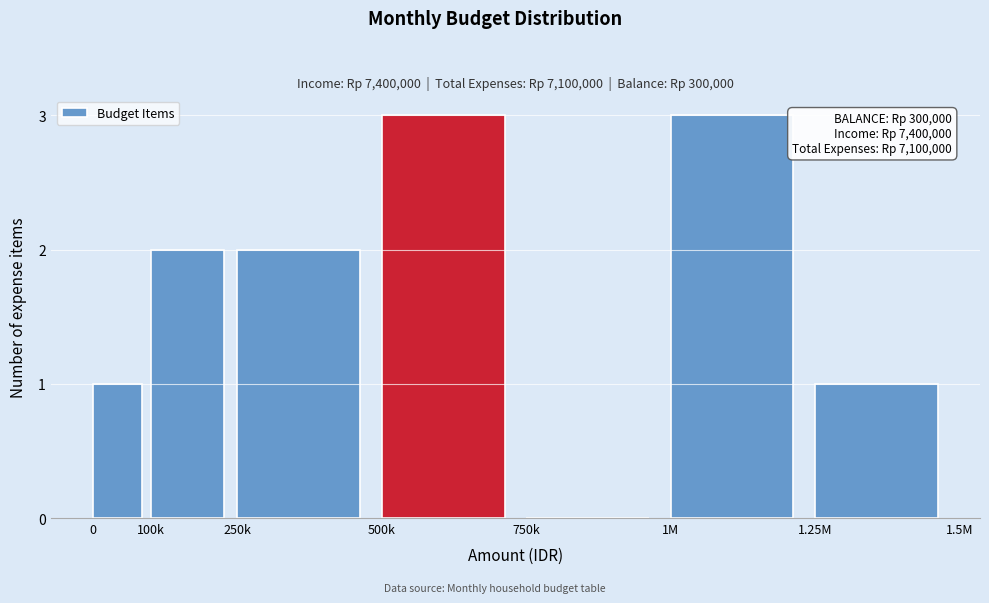

Reading right to left, what are all the values shown in this chart?

1.25M=1	1M=3	750k=0	500k=3	250k=2	100k=2	0=1